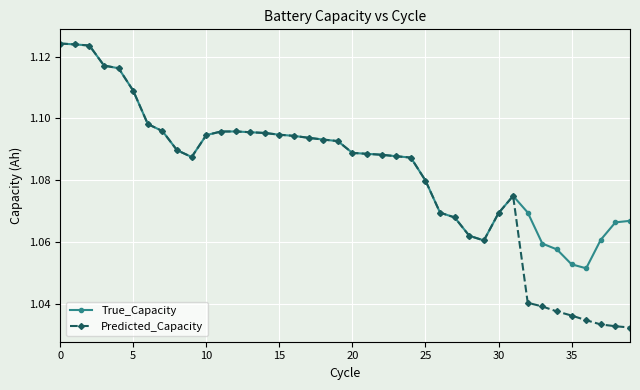

Count the True_Capacity values in the range 1 to 2.

40